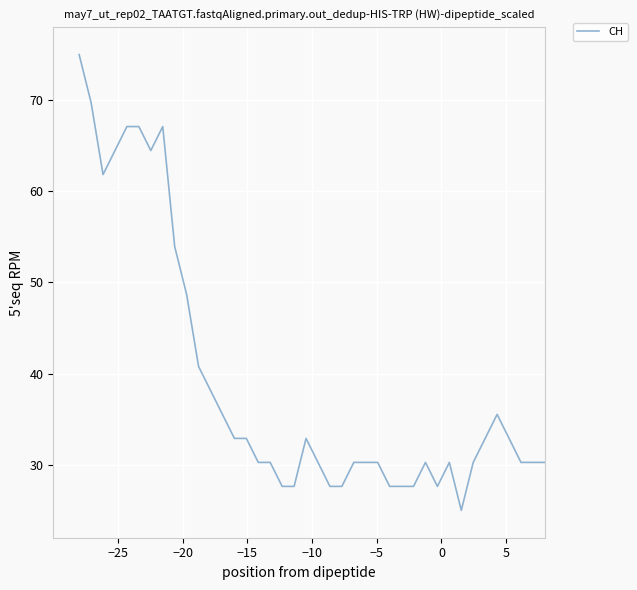

What is the greatest value displayed?

75.0